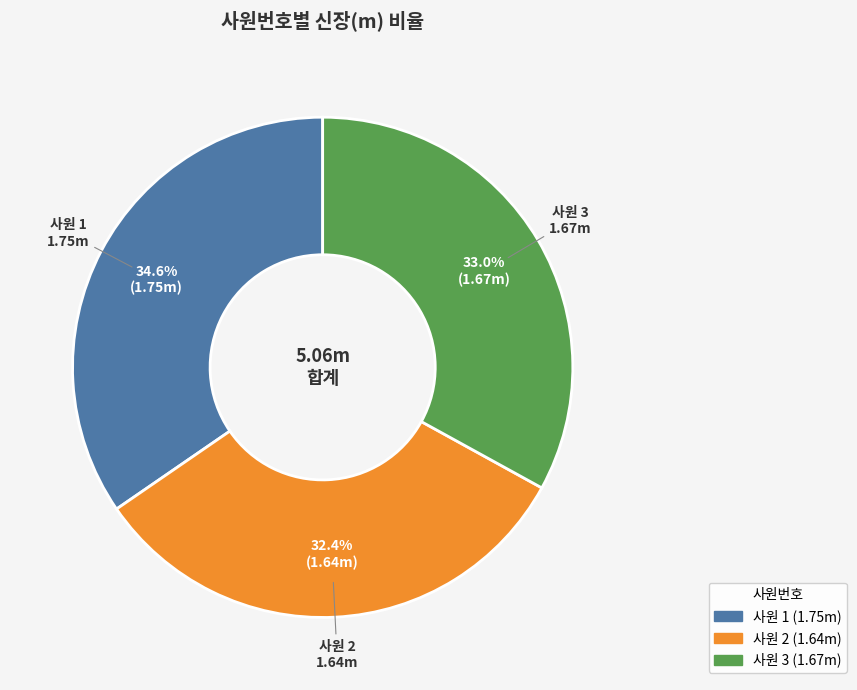

Does any single category account for the majority?

No